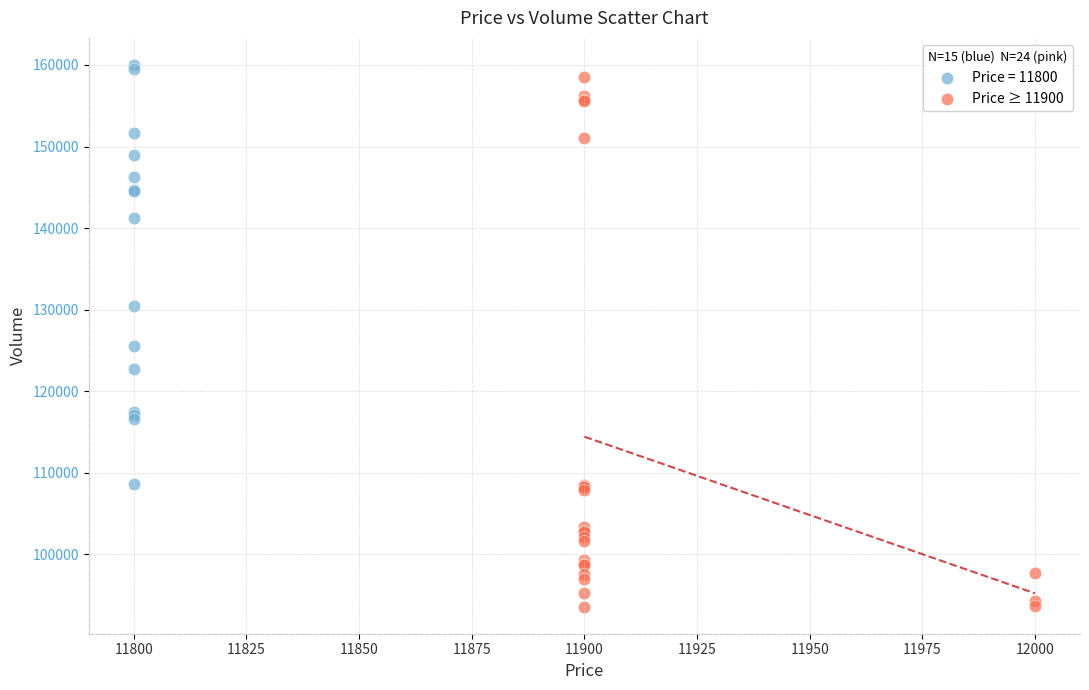

Which series reaches the minimum Y coordinate?

Price ≥ 11900